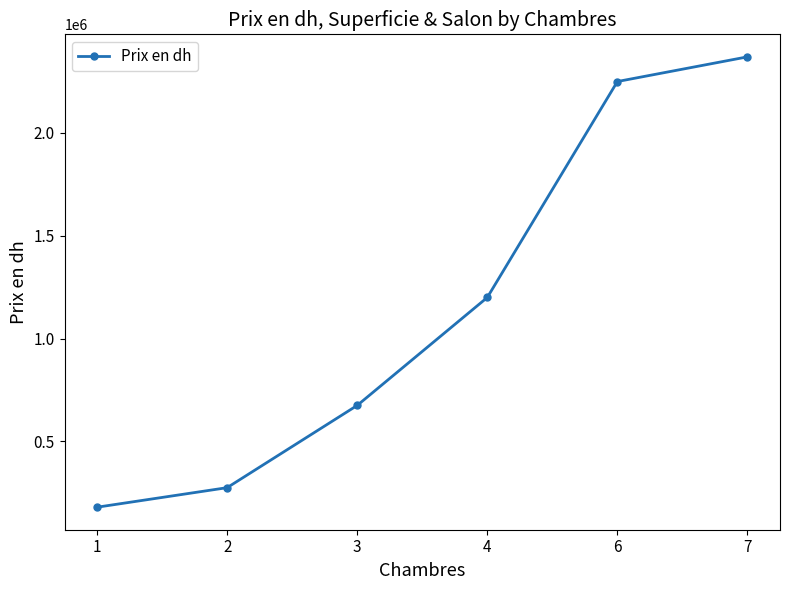

How many data points are less than 1200000?

3